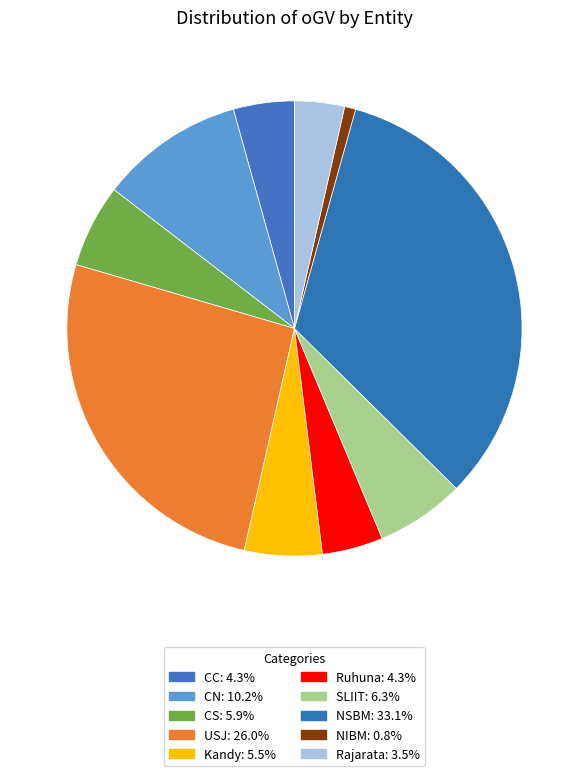

What percentage do SLIIT and Ruhuna together represent?

10.6%